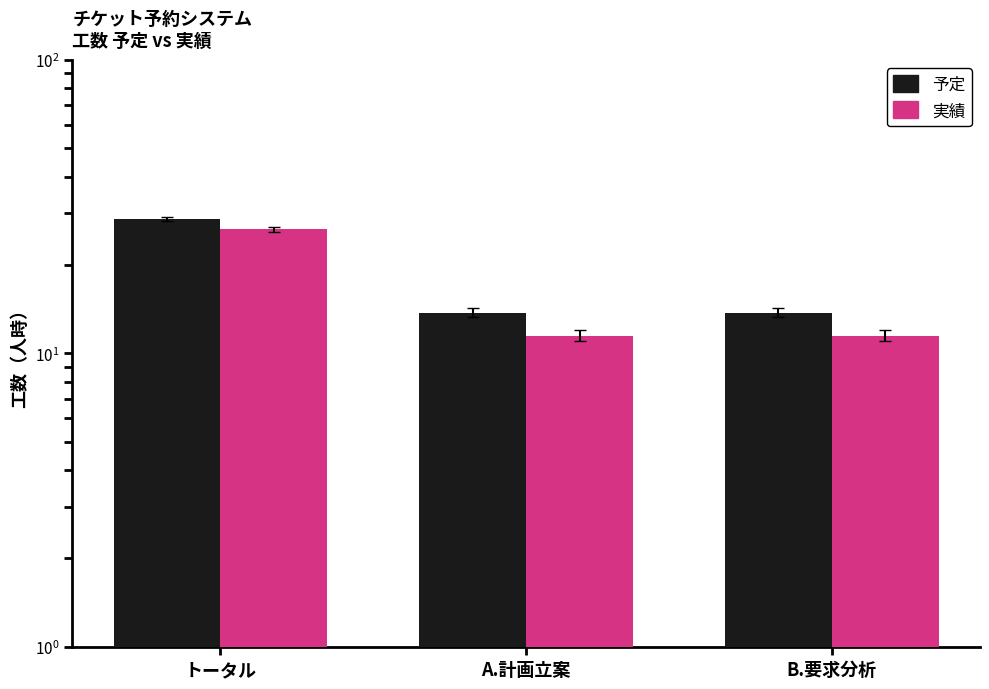

How many bars are there in each group?

2